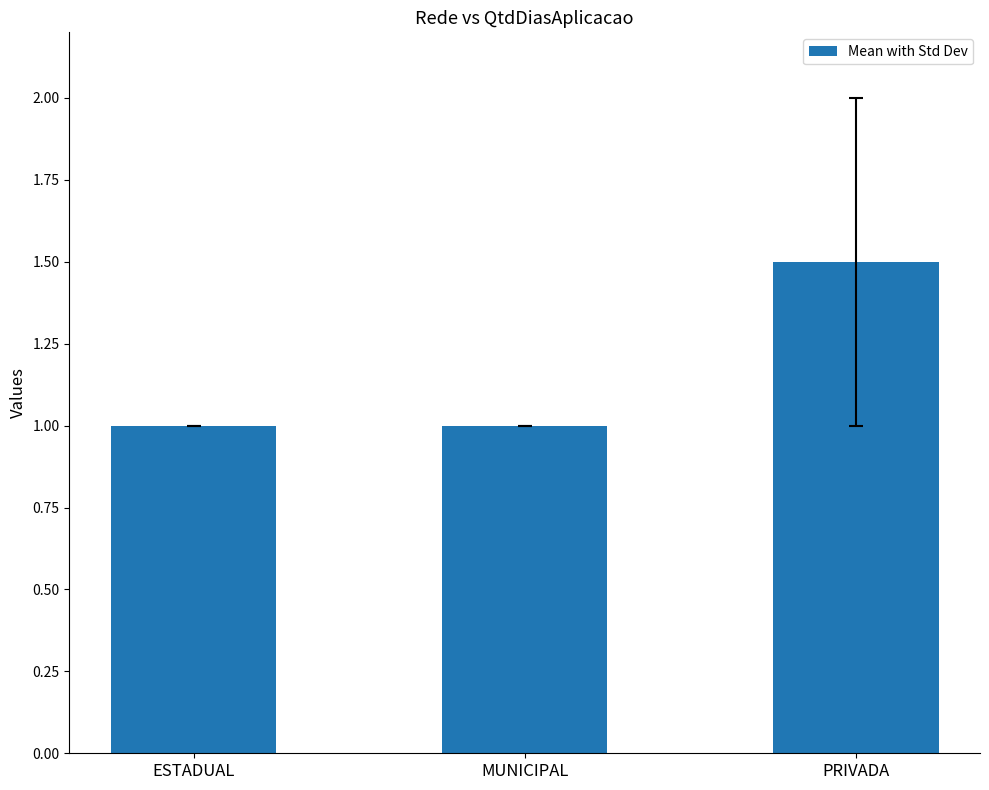

What is the difference between the maximum and minimum values?

0.5